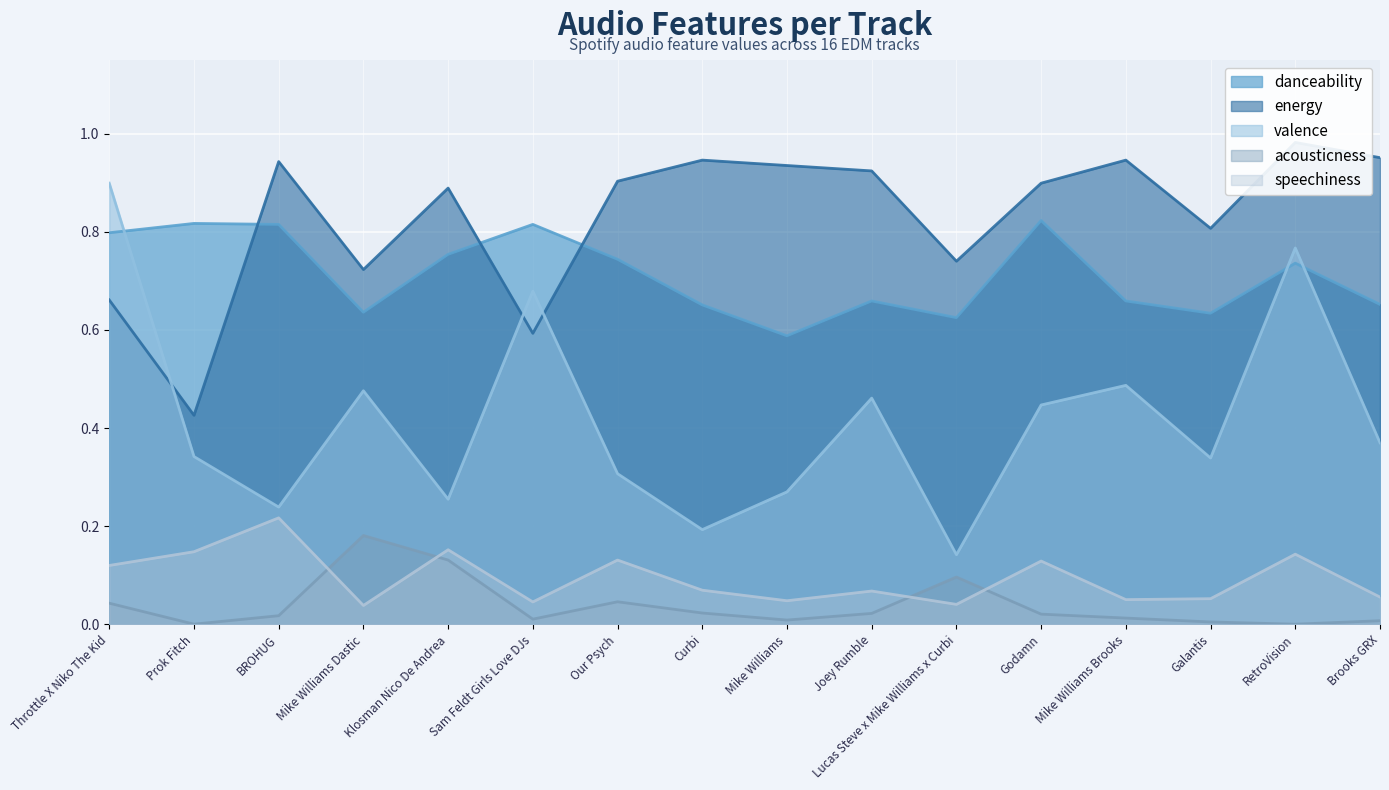

How many categories are shown in the chart?

16